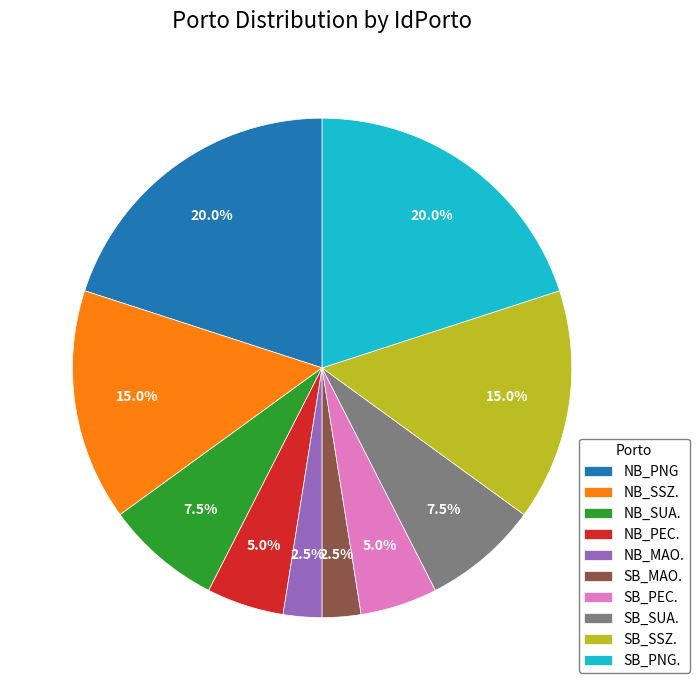

True or false: NB_SSZ. accounts for 24% of the total.

False